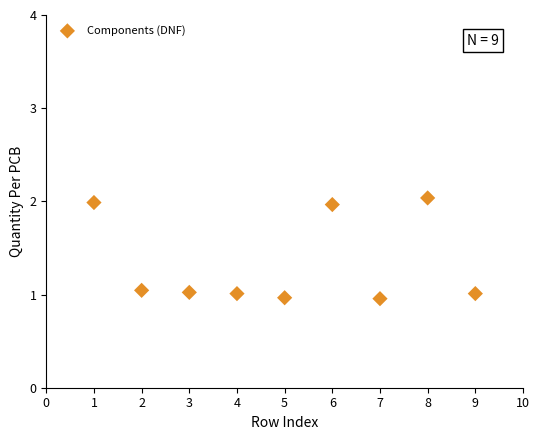

What is the range of Y values (max minus min)?

1.1